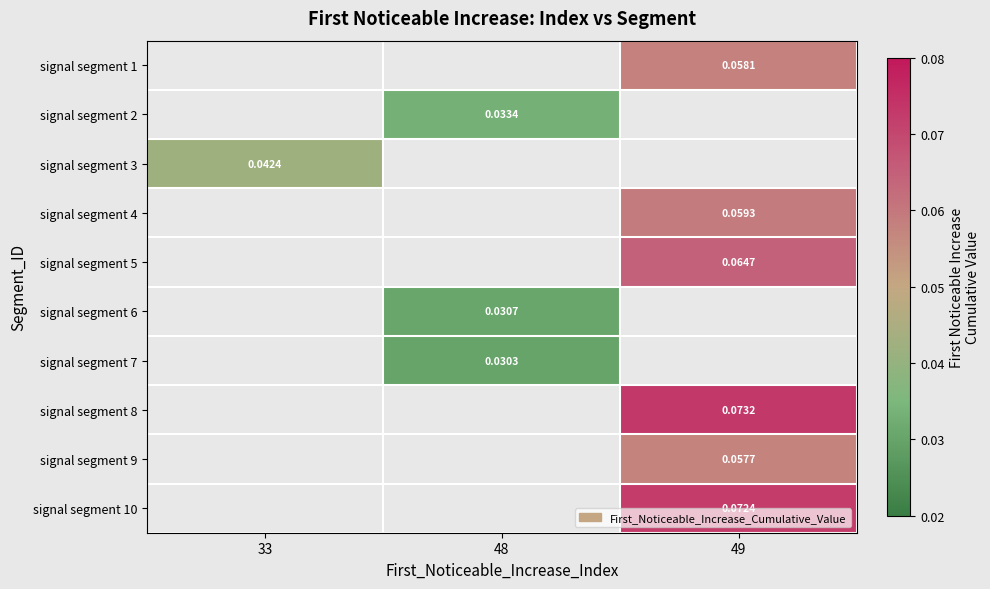

Which category has the lowest value across all series?

48